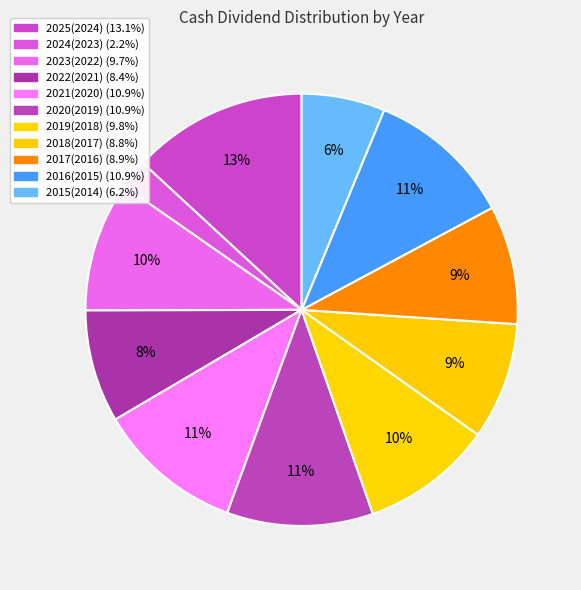

How many slices are in this pie chart?

11